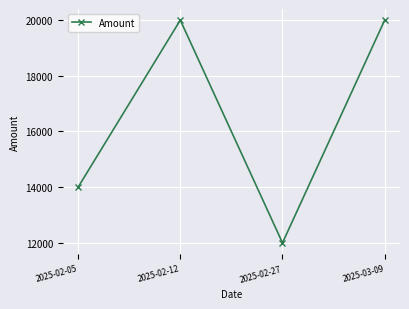

What is the greatest value displayed?

20000